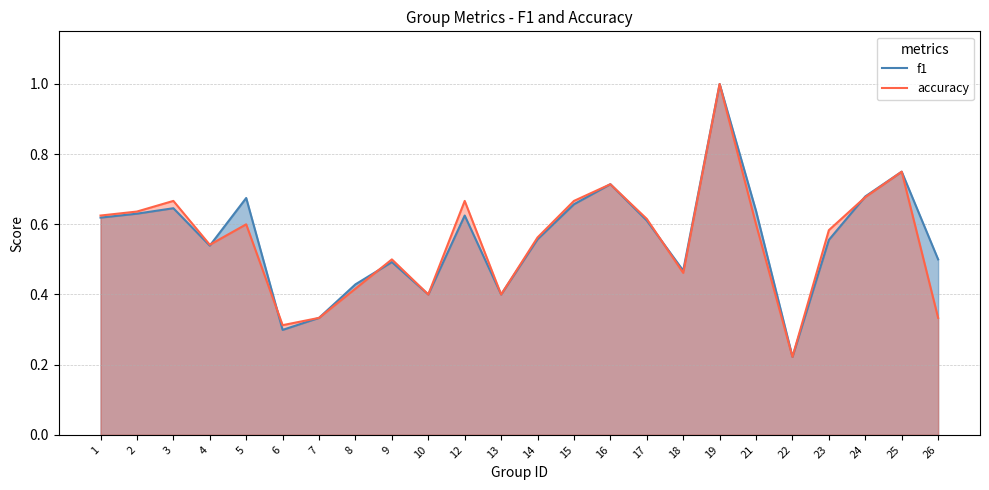

At which label is accuracy closest to 0?

22